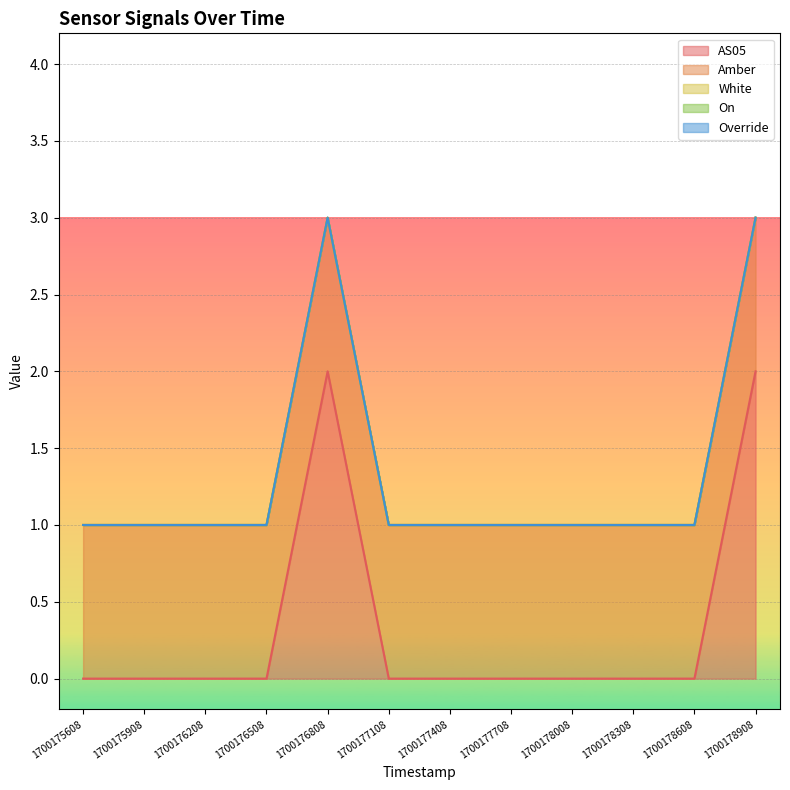

Count the AS05 values in the range 0 to 1.

10